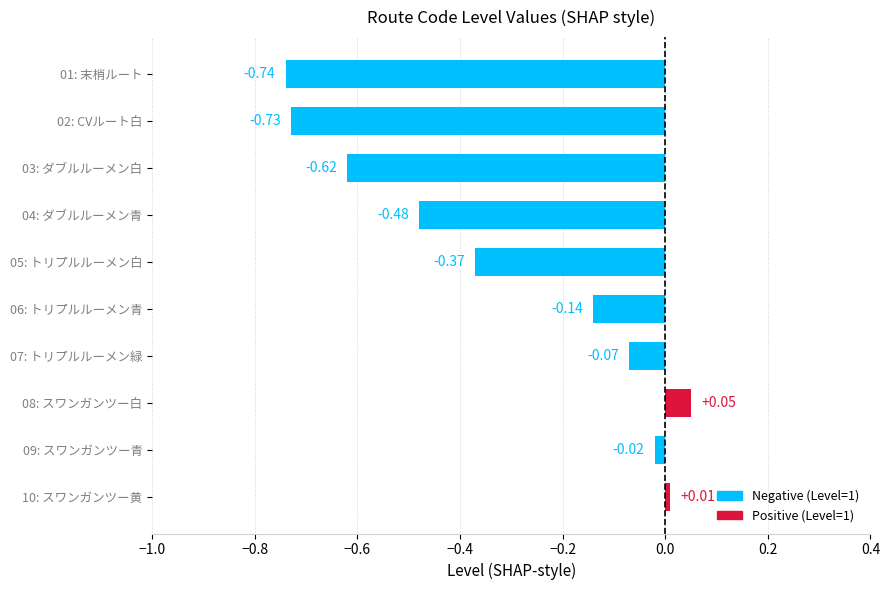

Between 01: 末梢ルート and 04: ダブルルーメン青, which is larger?

04: ダブルルーメン青